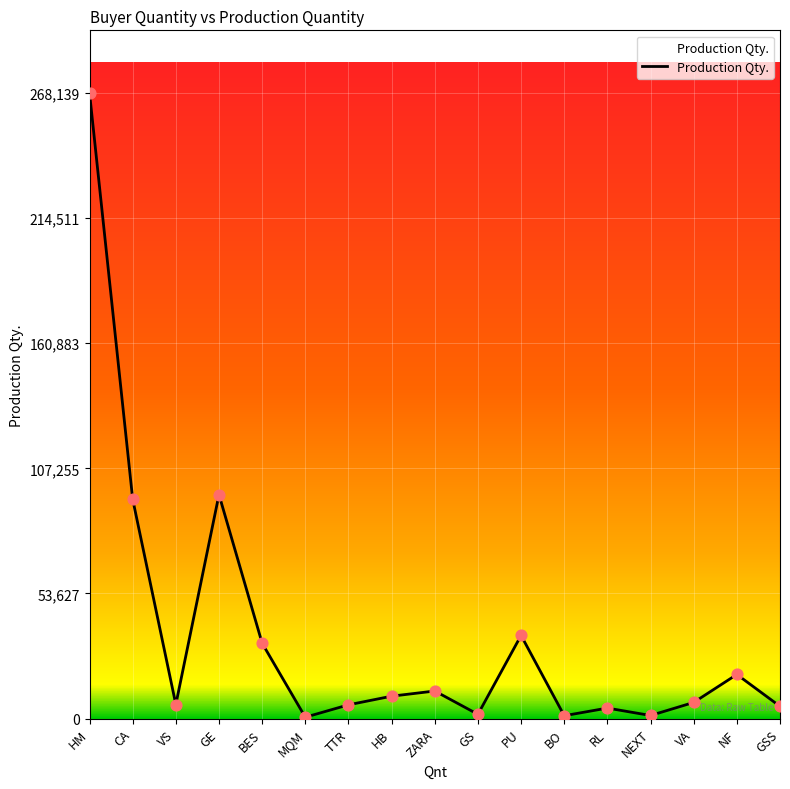

Between GSS and PU, which is larger?

PU